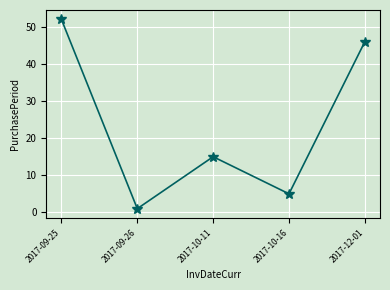

Reading right to left, transcribe all the data shown in this chart.

2017-12-01=46	2017-10-16=5	2017-10-11=15	2017-09-26=1	2017-09-25=52